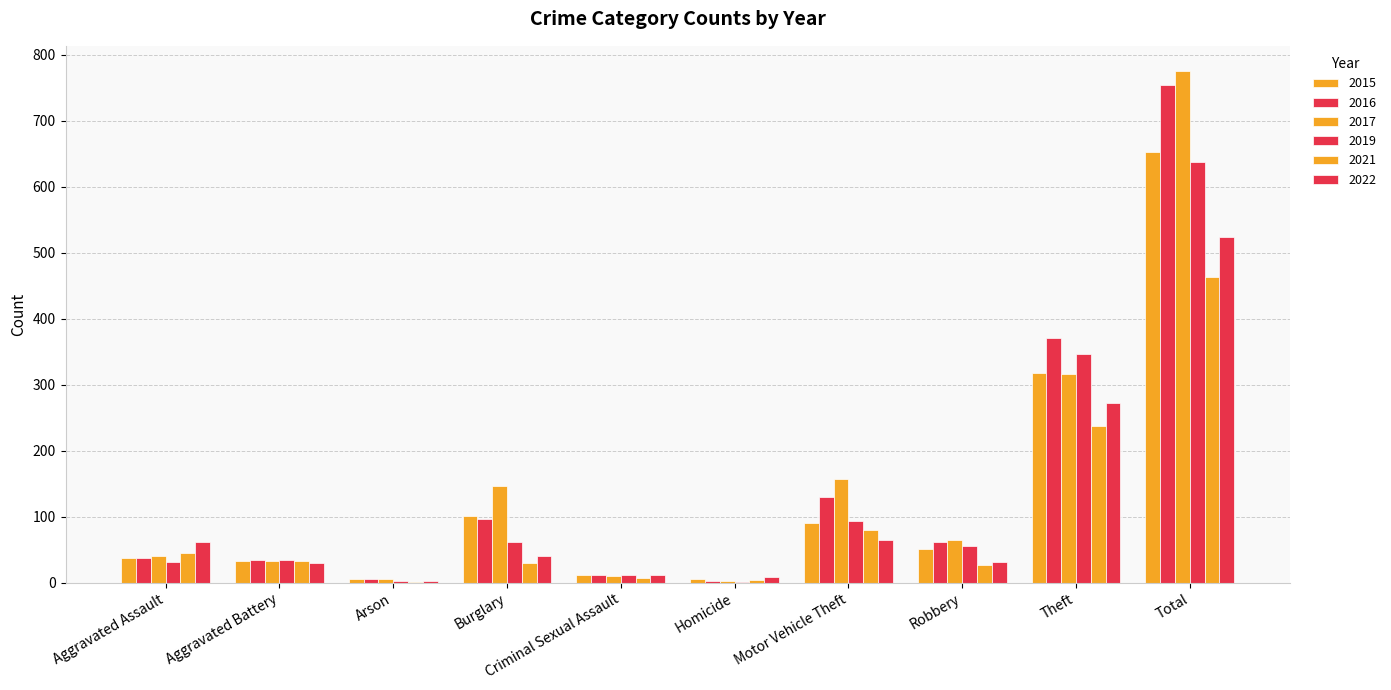

Count the number of categories in the chart.

10